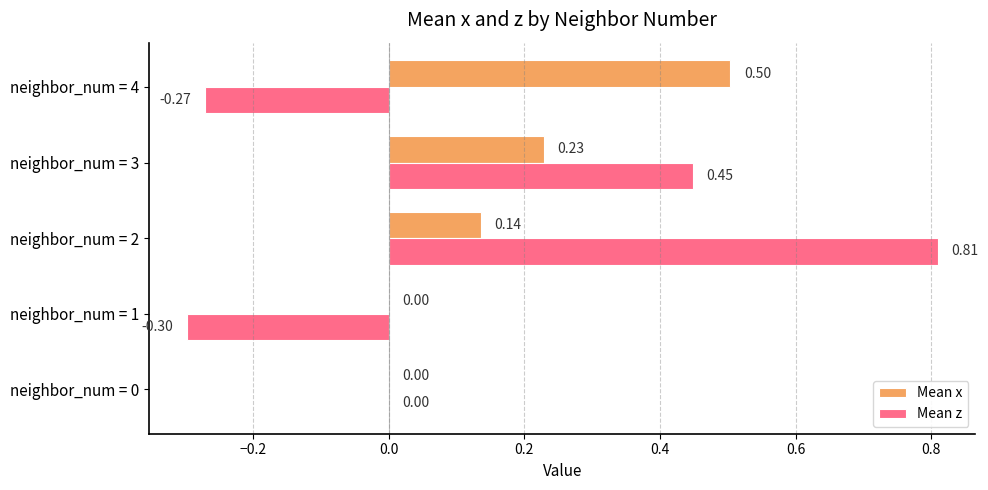

Which series has the largest total across all categories?

Mean x